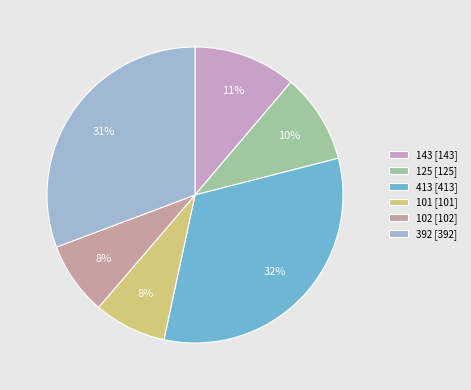

How many slices are in this pie chart?

6